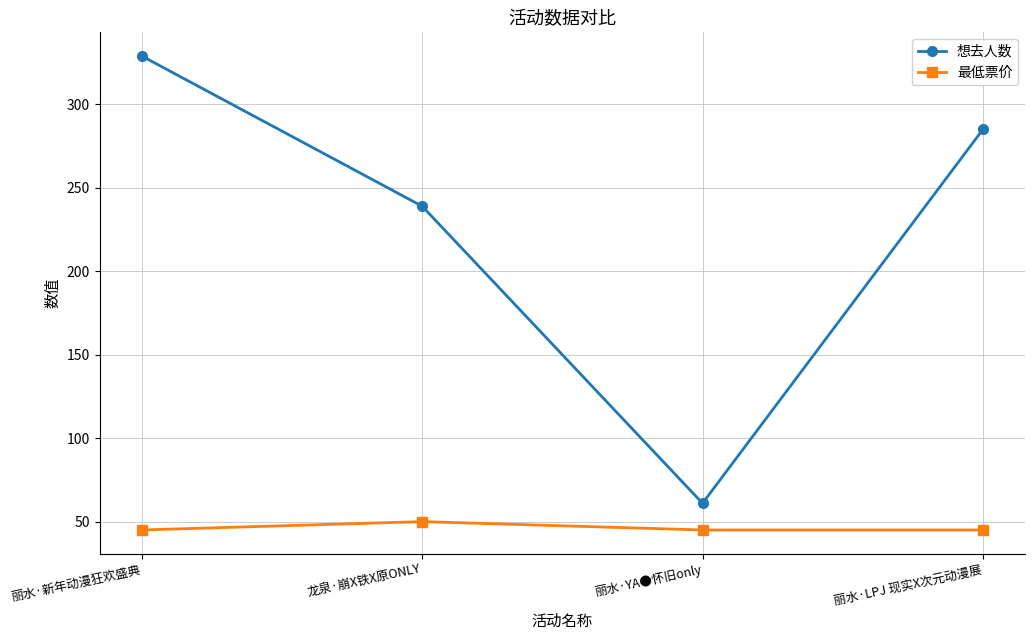

Is it true that 最低票价 equals 78 at 龙泉·崩X铁X原ONLY?

False